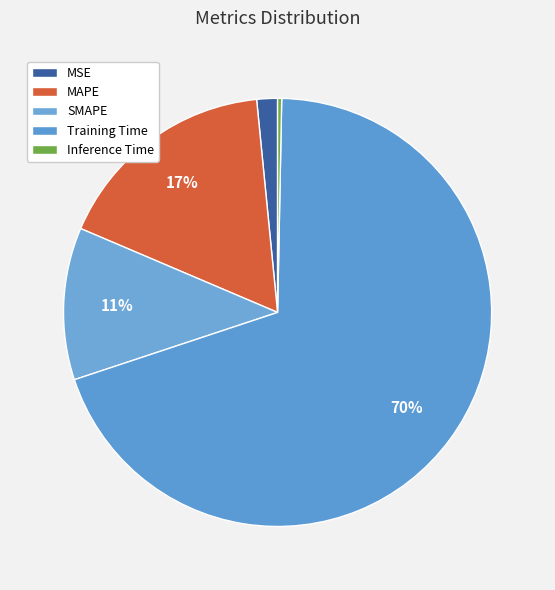

How many slices are in this pie chart?

5